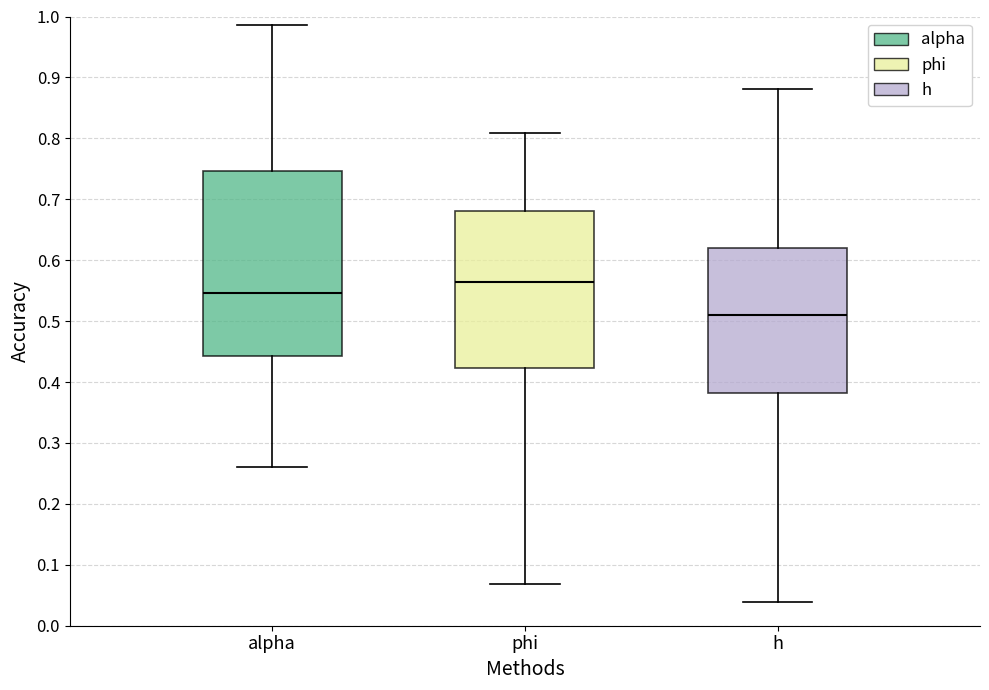

Reading left to right, transcribe this box plot: for each box, give where its median line is, the range the box spans, and where its two whiskers end, as read against the y-axis. The values are not printed on the chart, so give them approximately, as read against the axis.

alpha: median 0.55, box 0.44 to 0.75, whiskers 0.26 to 0.99
phi: median 0.56, box 0.42 to 0.68, whiskers 0.07 to 0.81
h: median 0.51, box 0.38 to 0.62, whiskers 0.04 to 0.88